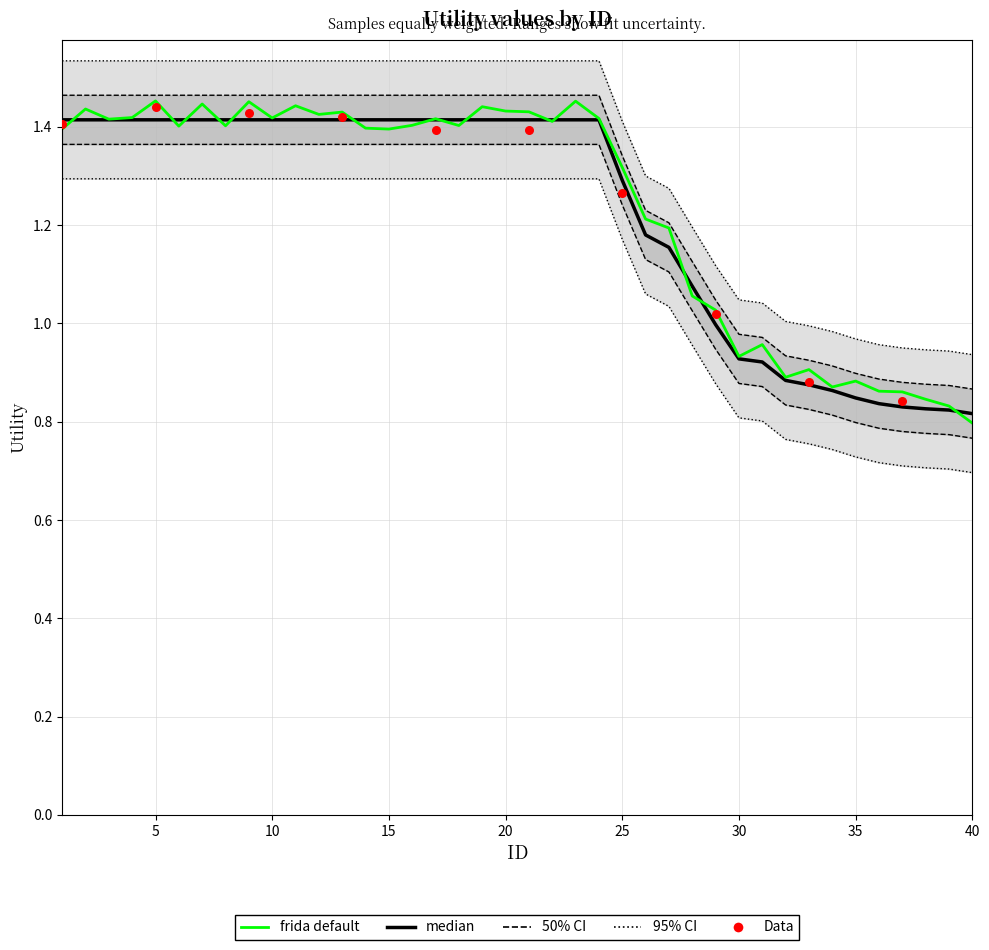

Between 38 and 34, which is larger?

34